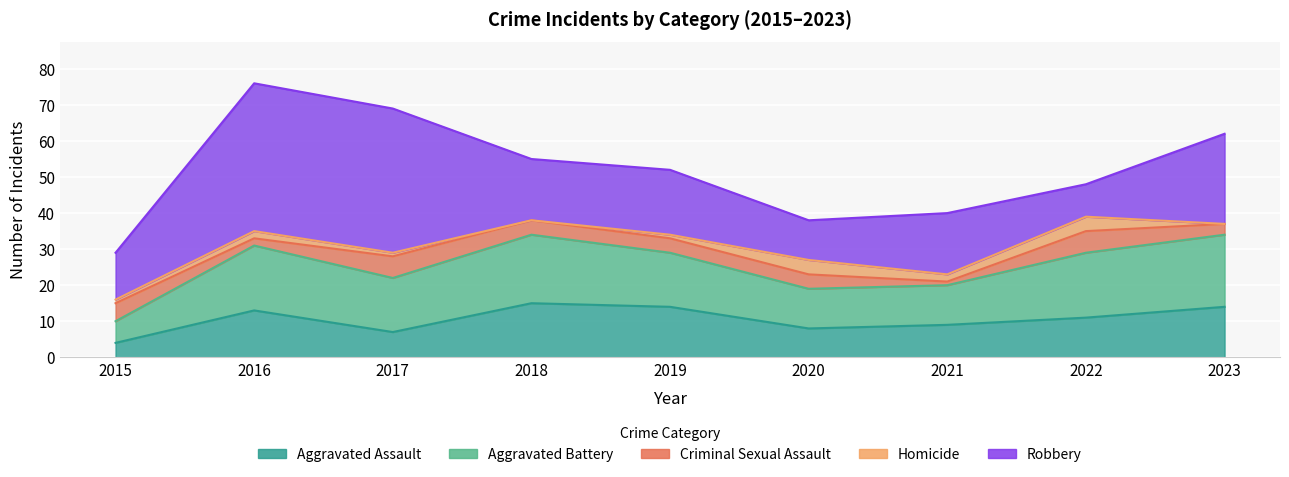

At which category does the chart reach its minimum across all series?

2018